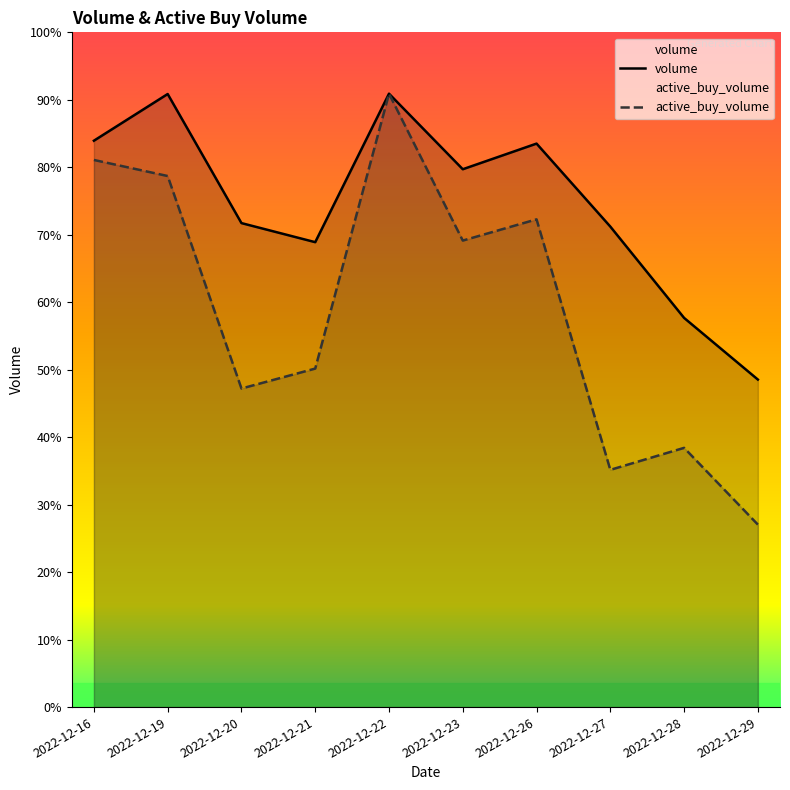

Reading left to right, extract all data points from this chart.

volume: 165709316.0	179370598.0	141602088.0	136021626.0	179469389.0	157361510.0	164862185.0	140579097.0	113862323.0	95827631.0
active_buy_volume: 160077227.9	155376584.3	93206053.0	99039247.1	179469389.0	136490555.9	142702926.8	69410580.6	75844685.2	53394174.9